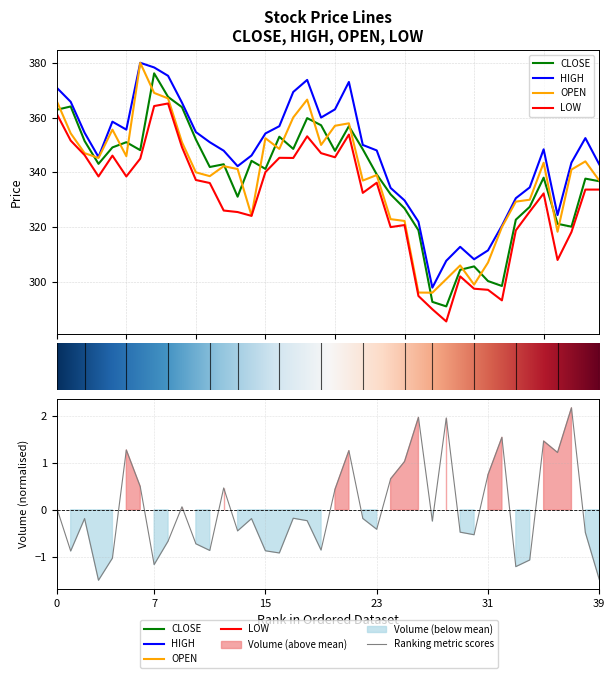

What is the average value of the LOW series?

330.6